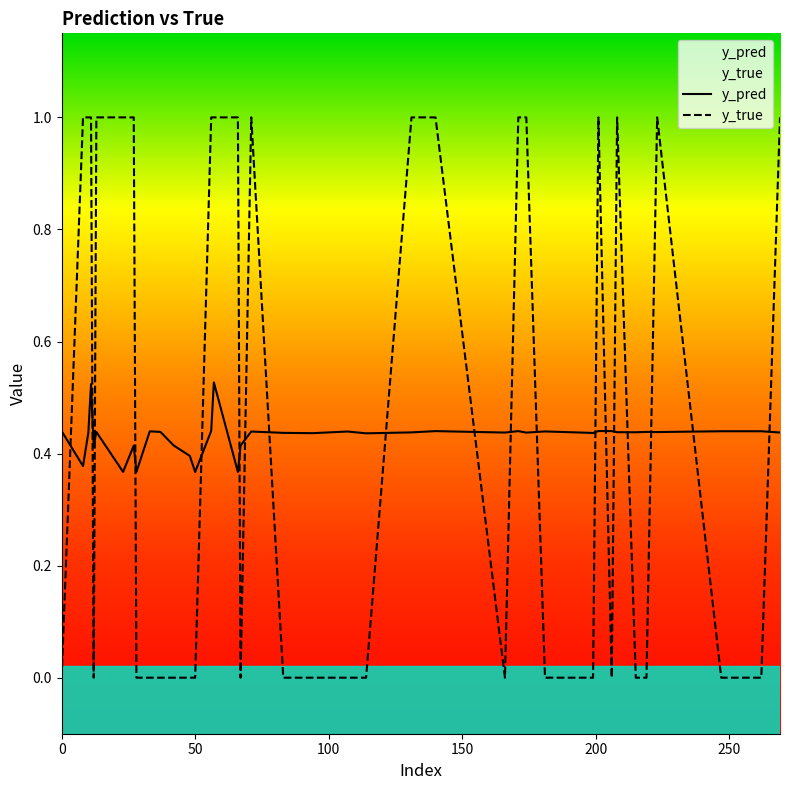

True or false: y_true and y_pred cross at least once.

True